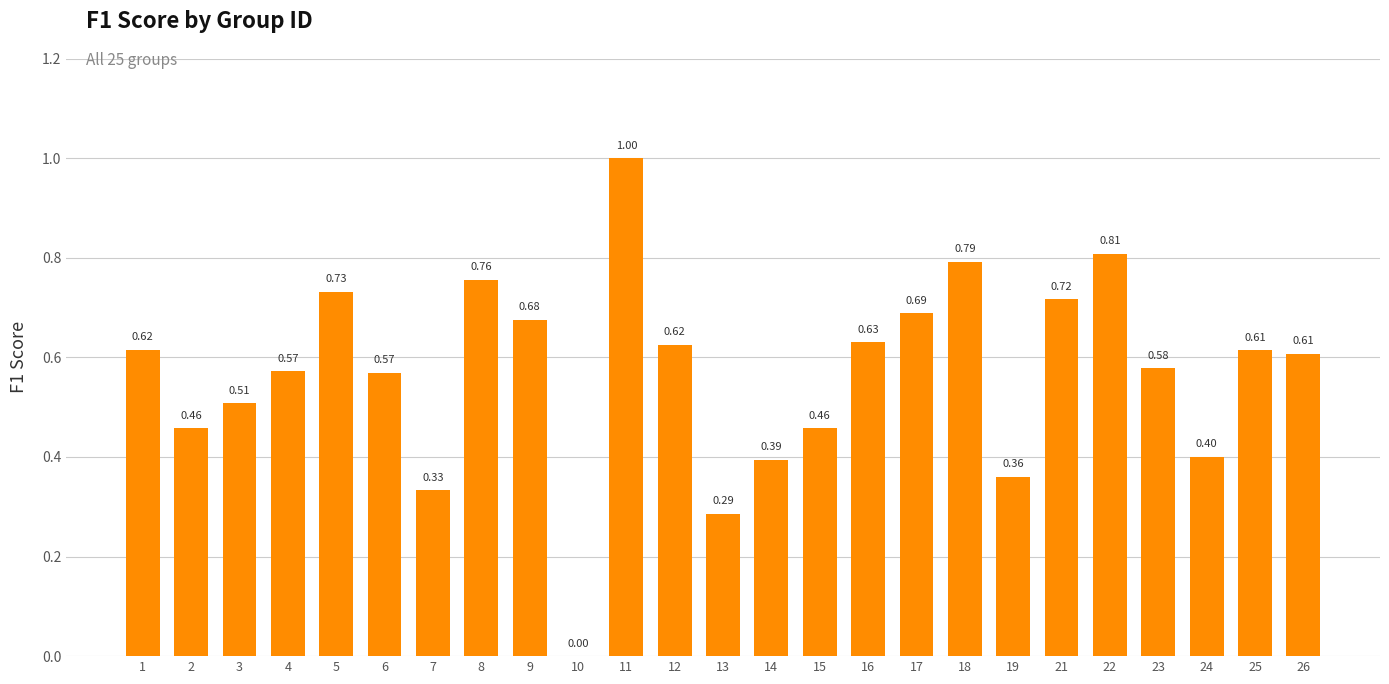

What is the greatest value displayed?

1.0